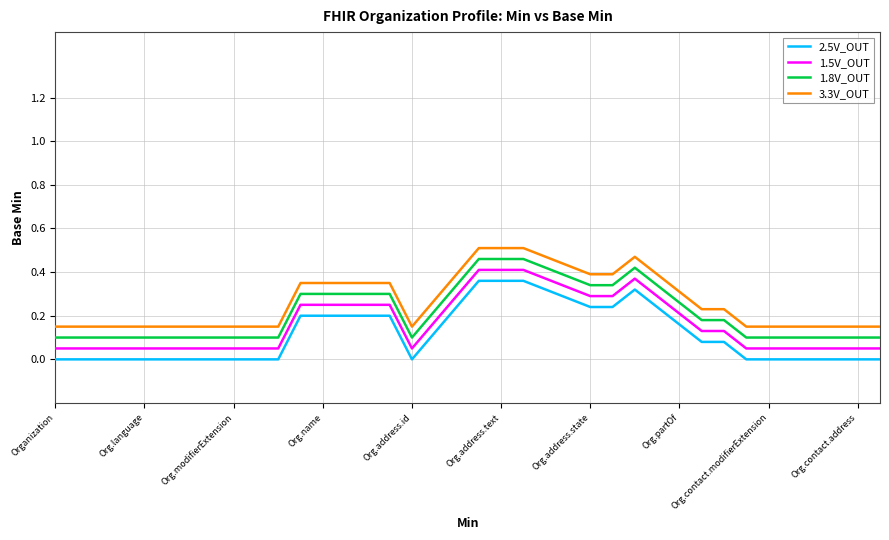

True or false: 2.5V_OUT and 1.5V_OUT cross at least once.

False